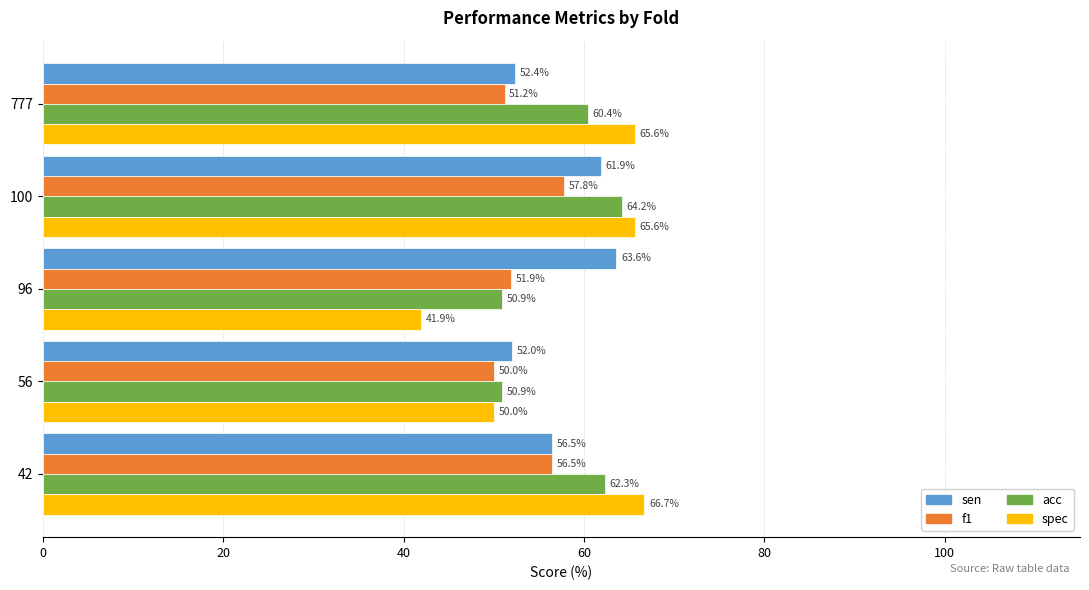

Is it true that spec equals 41.9 at 96?

True